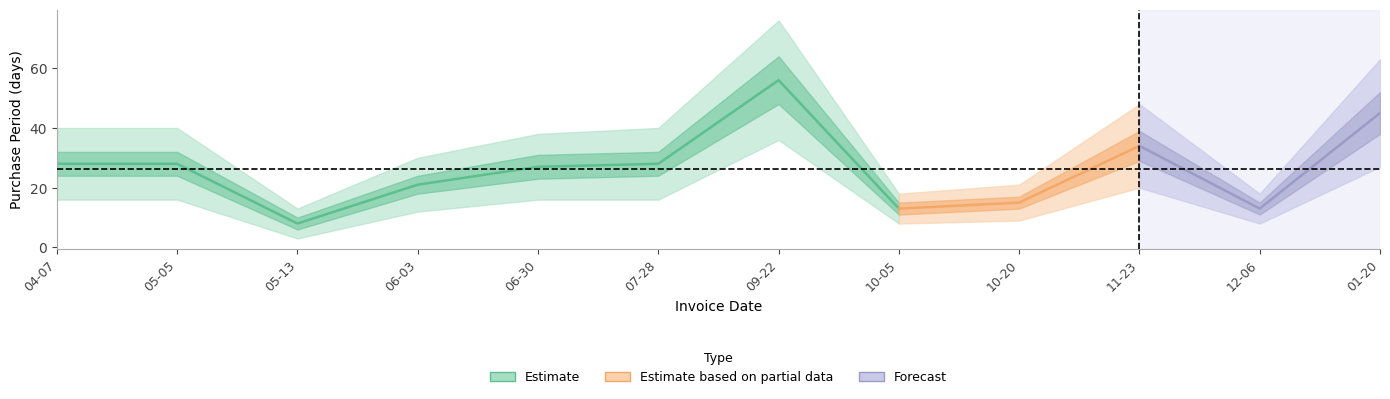

Rank the categories by value from highest to lowest.

2016-09-22, 2017-01-20, 2016-11-23, 2016-04-07, 2016-05-05, 2016-07-28, 2016-06-30, 2016-06-03, 2016-10-20, 2016-10-05, 2016-12-06, 2016-05-13